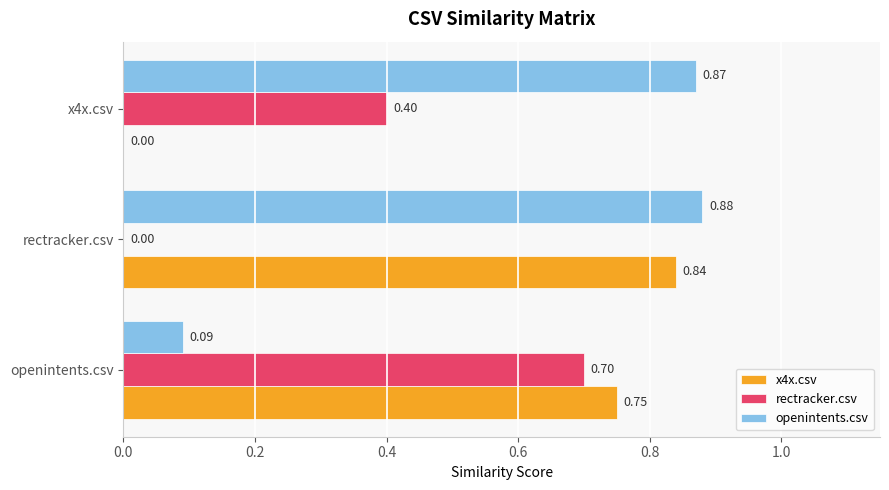

At which category is the sum across all series the highest?

rectracker.csv